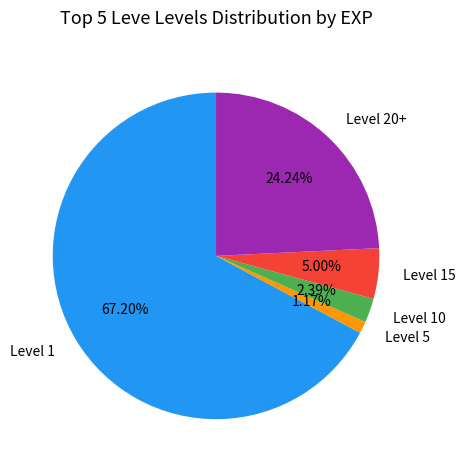

Rank the categories by value from lowest to highest.

Level 5, Level 10, Level 15, Level 20+, Level 1